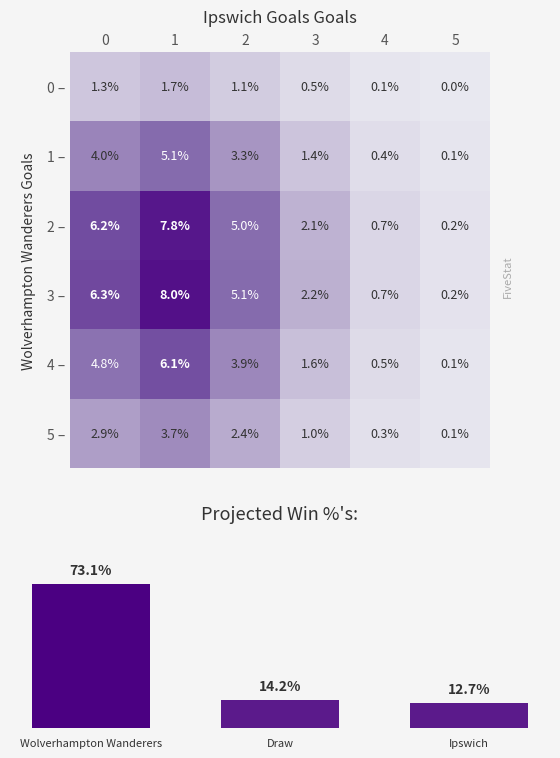

What is the spread (max minus min) of values at 2?

4.0